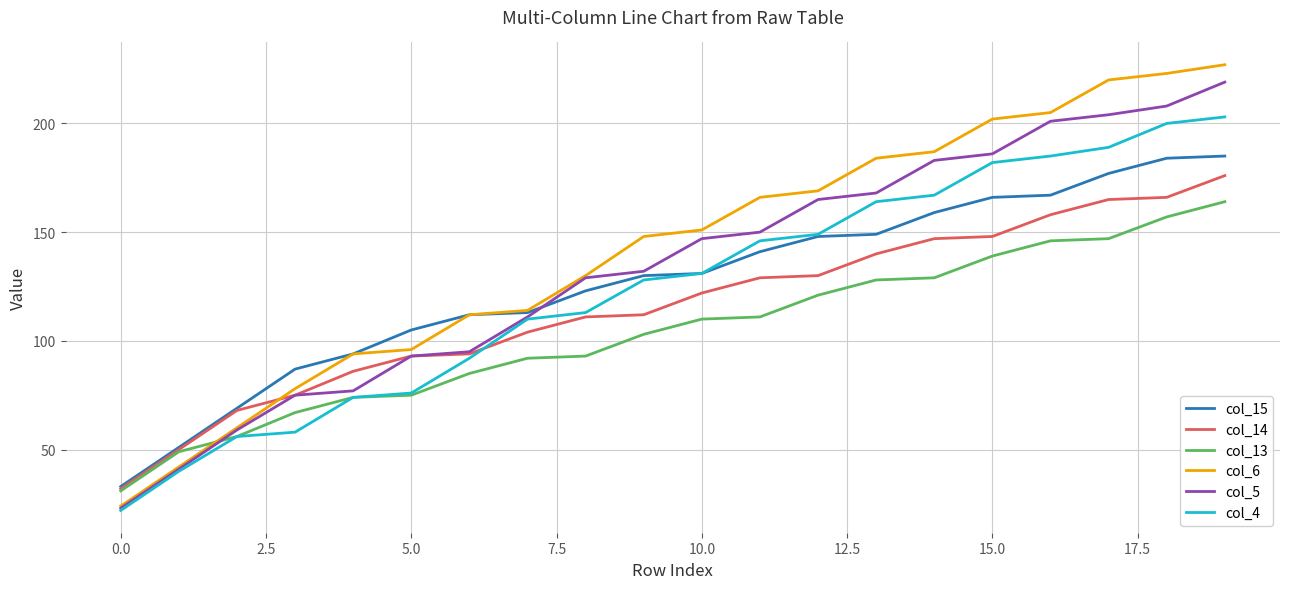

After their last crossing, which series has the higher values: col_14 or col_6?

col_6